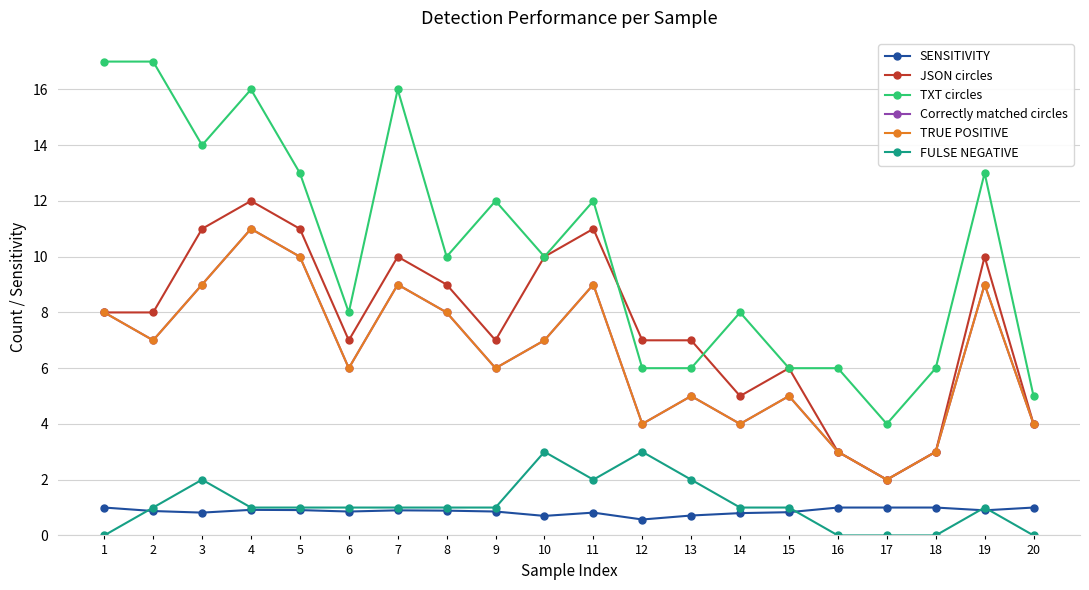

Where does the TRUE POSITIVE series first go above 7?

1